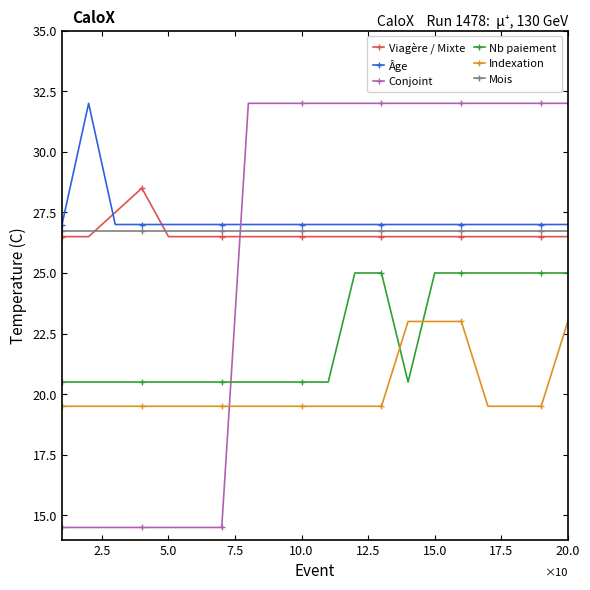

What is the value of the Âge point at the 10th from the left?

27.0